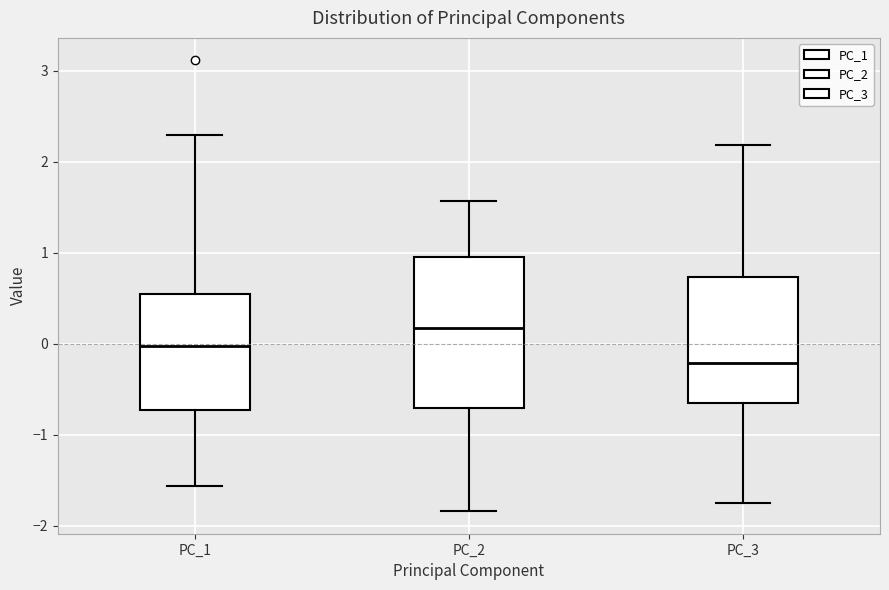

Where does the upper whisker of the box for PC_3 end on the y-axis? The values are not printed on the chart, so give them approximately, as read against the axis.

2.2